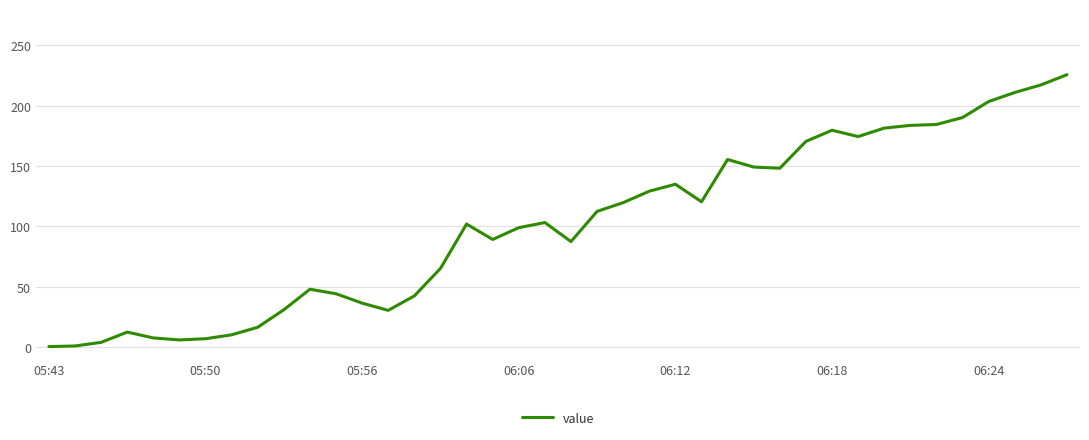

Does the chart display data point markers on the line(s)?

No